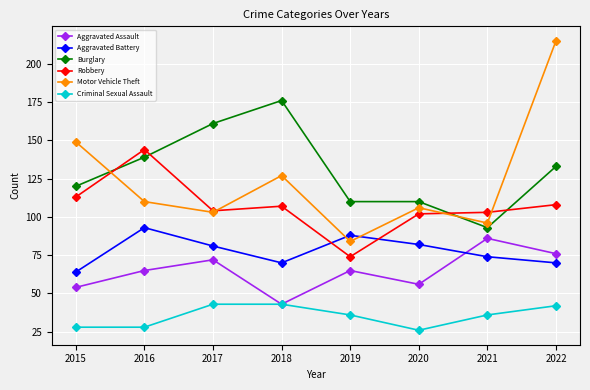

What is the approximate value of Criminal Sexual Assault at 2021?

36